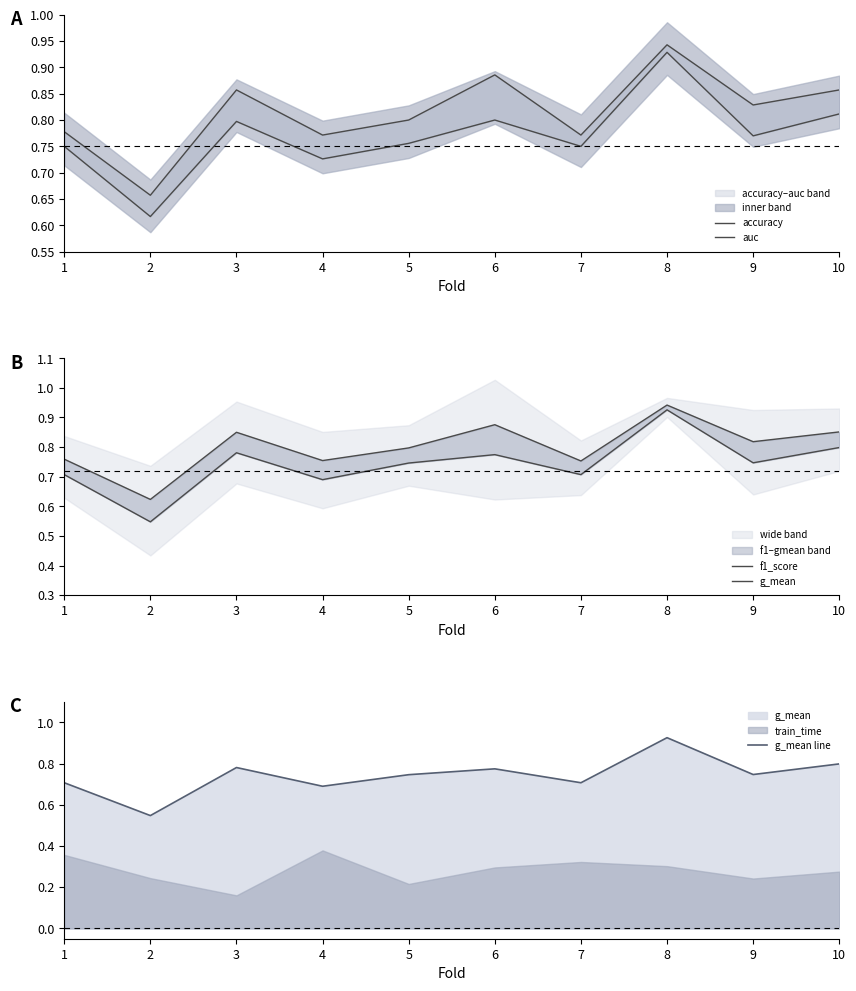

True or false: g_mean line and auc cross at least once.

False